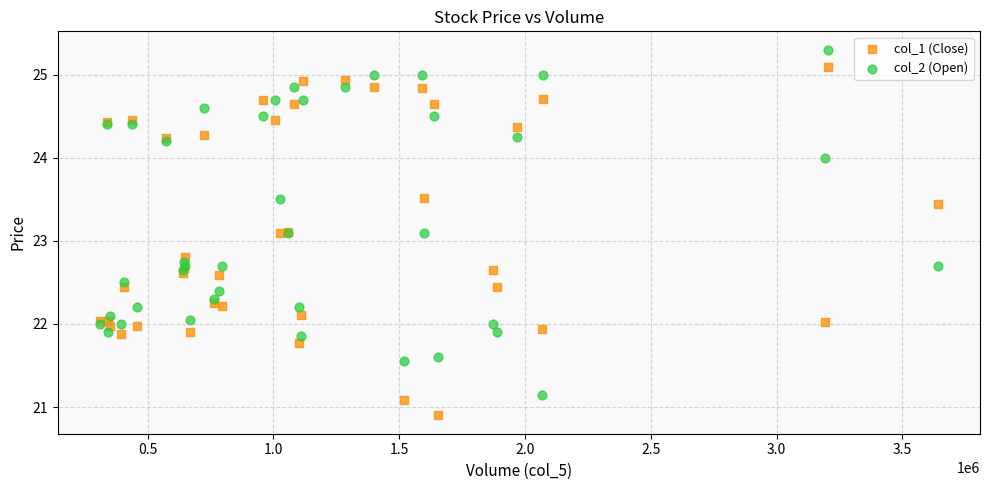

Which series contains the lowest Y value?

col_1 (Close)